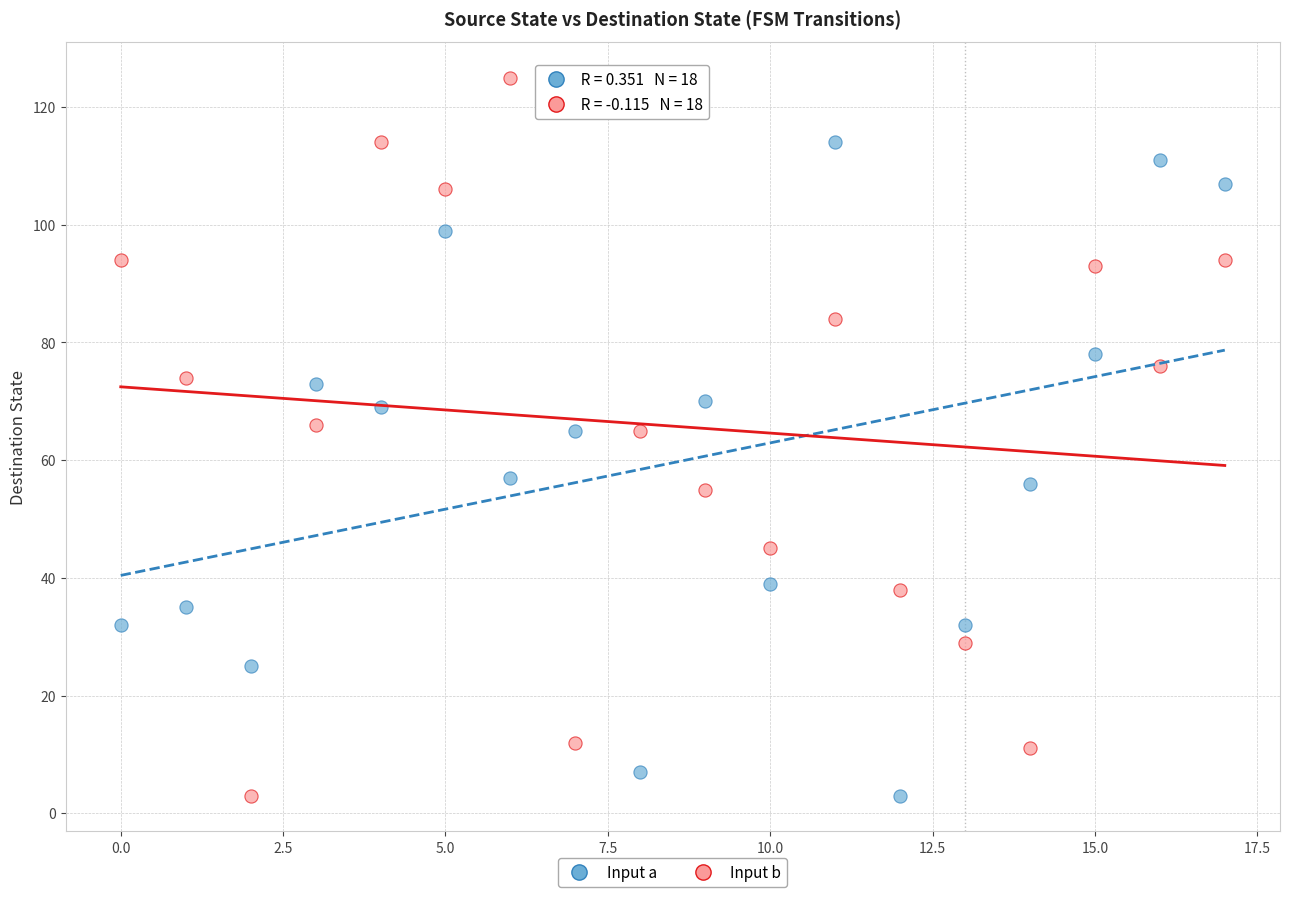

Which series reaches the maximum Y coordinate?

Input b